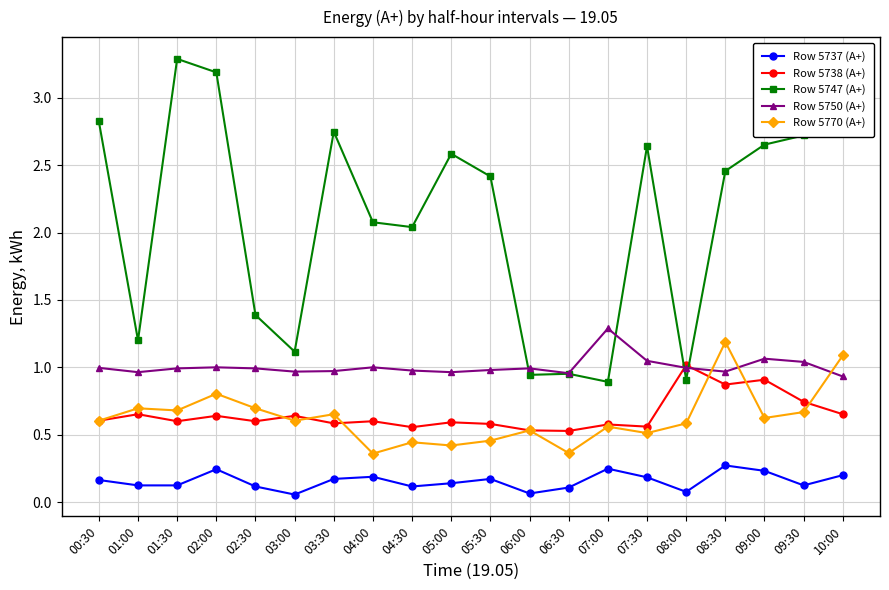

Which series has the widest spread of values?

Row 5747 (A+)